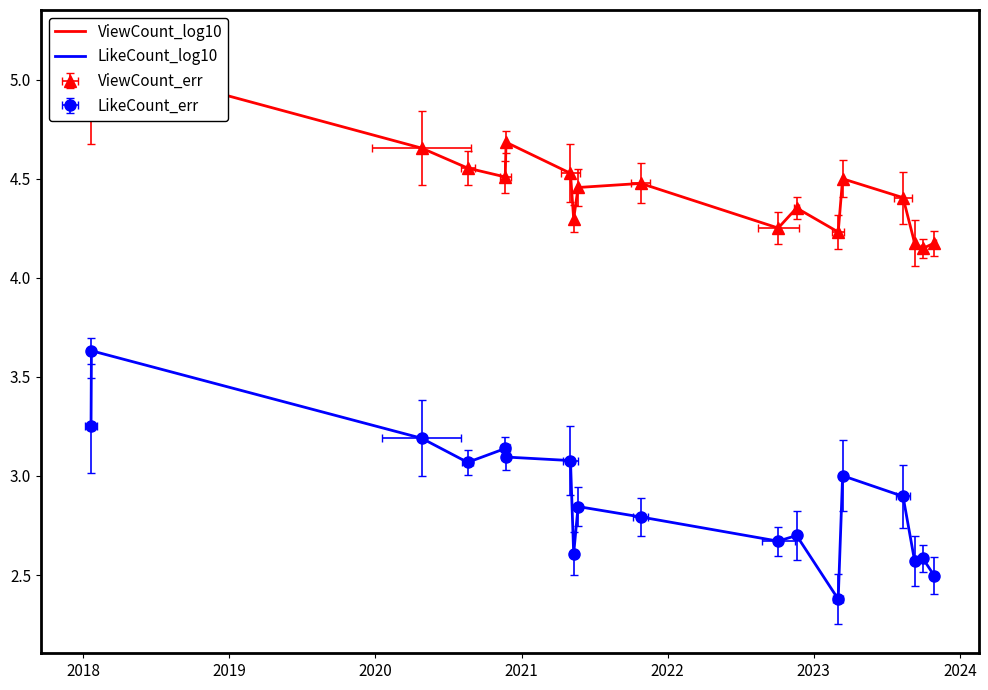

The value of ViewCount_log10 at 2020 is 4.7. True or false?

True